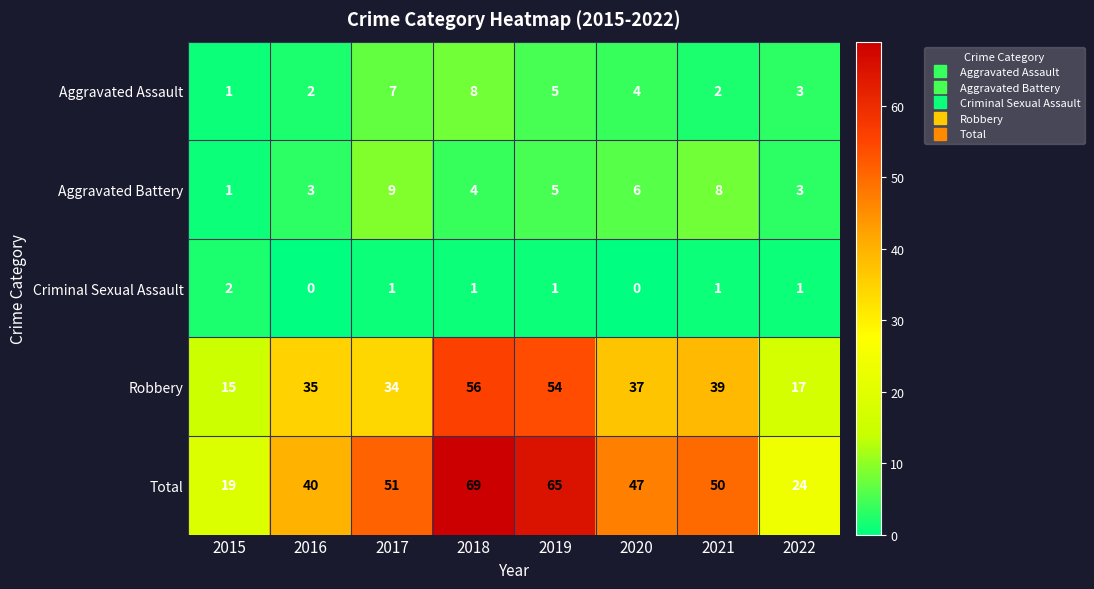

Which series has the largest total across all categories?

Total